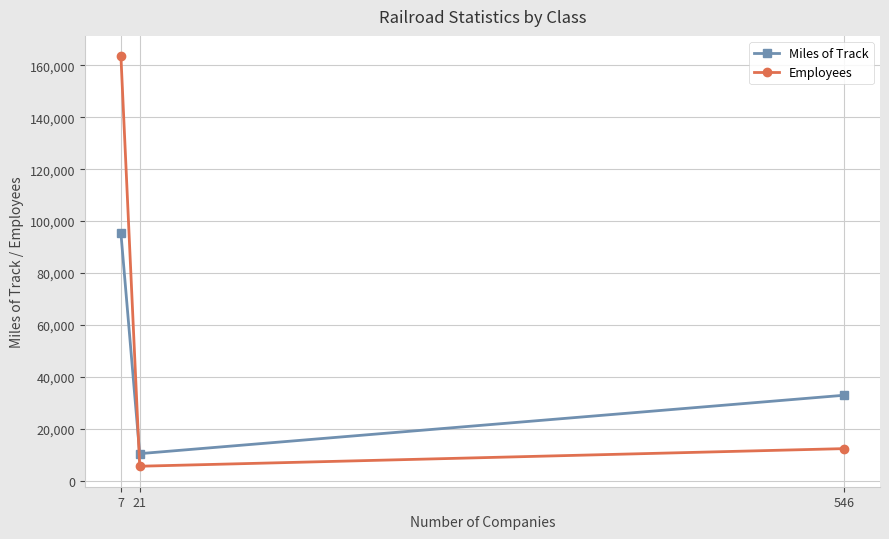

What is the sum of all Employees values?

181264